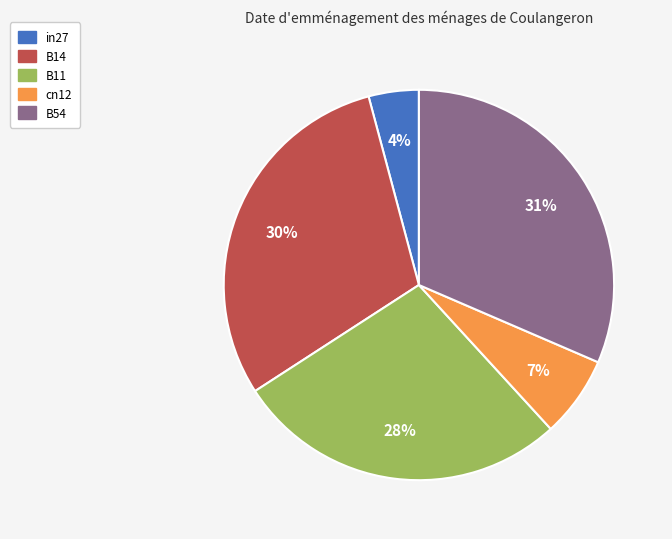

Between B14 and B11, which is larger?

B14